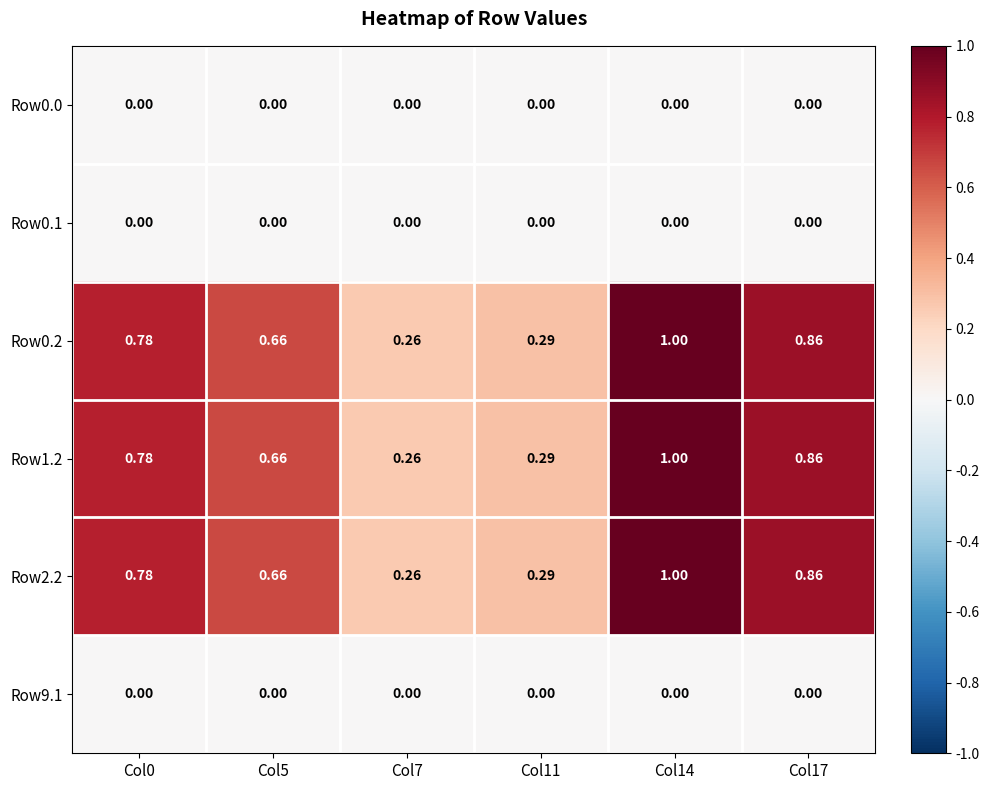

Which has a higher value, Col0 or Col11?

Col0